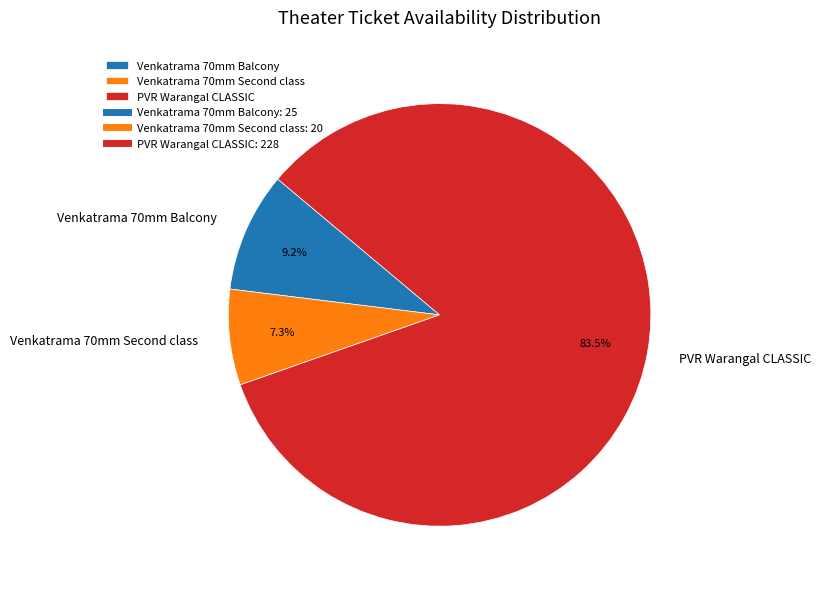

Rank the categories by value from lowest to highest.

Venkatrama 70mm Second class, Venkatrama 70mm Balcony, PVR Warangal CLASSIC